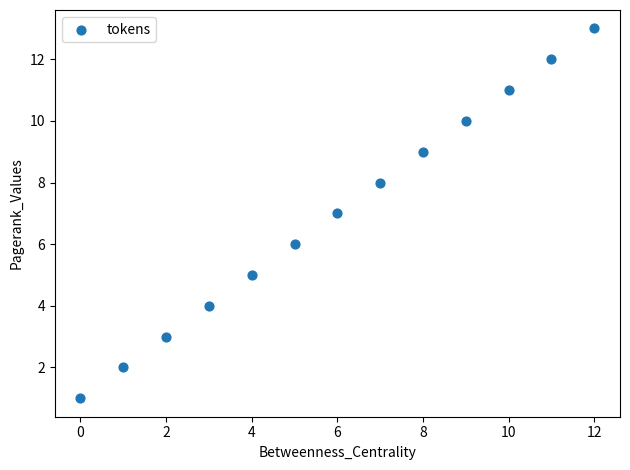

What is the range of Y values (max minus min)?

12